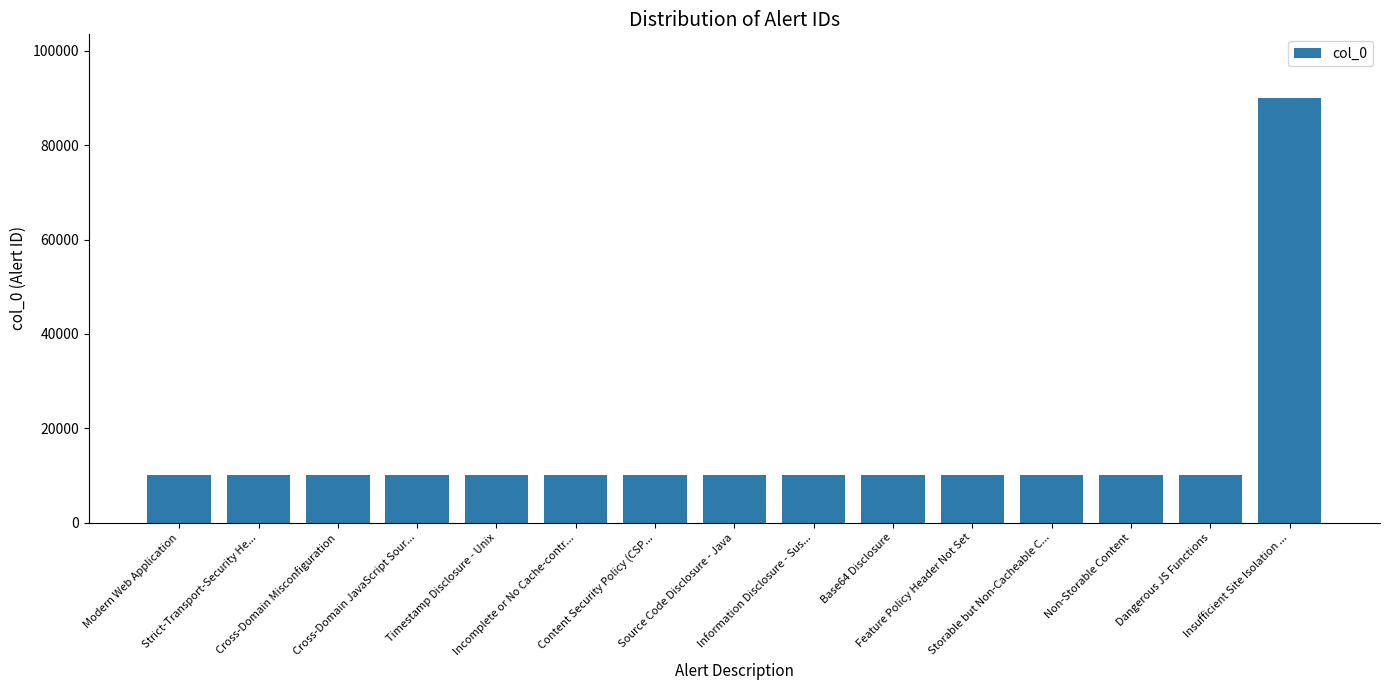

What is the difference between the maximum and minimum values?

79989